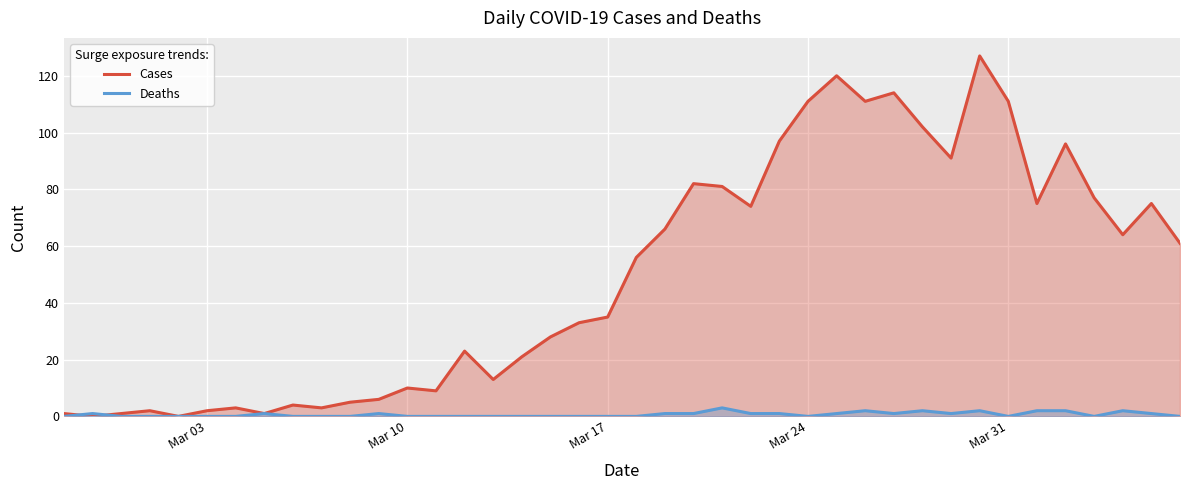

How many interior local valleys does the Cases series have?

11